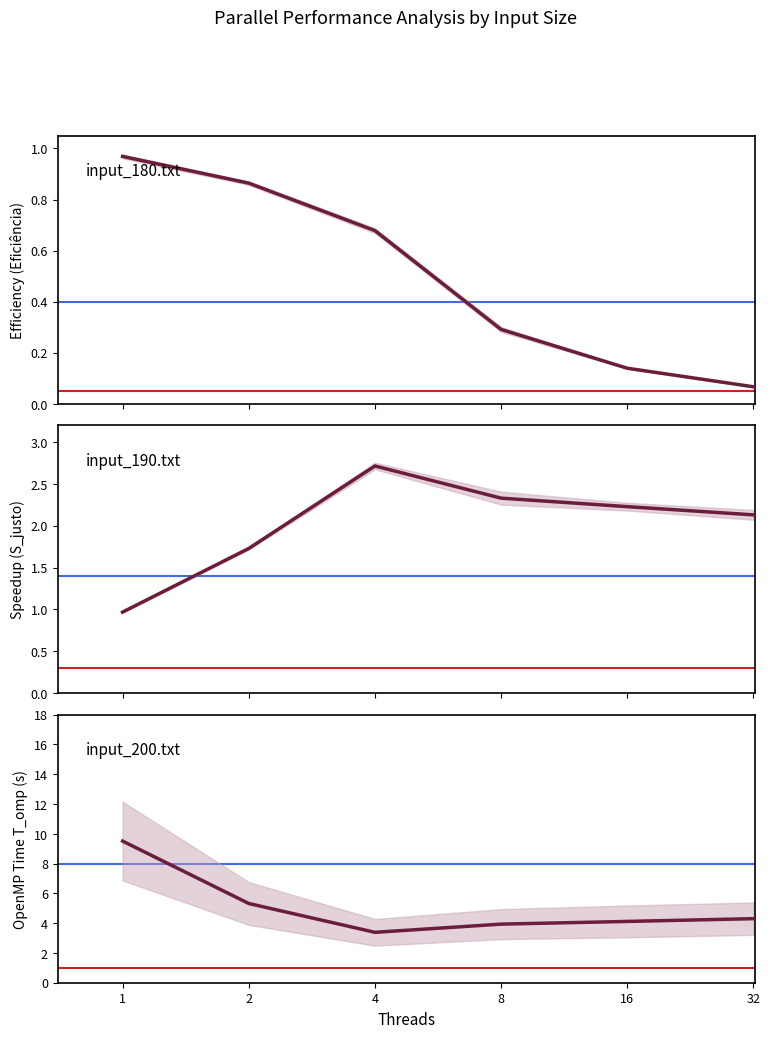

What is the difference between the second highest and second lowest values in the input_180.txt series?

0.7